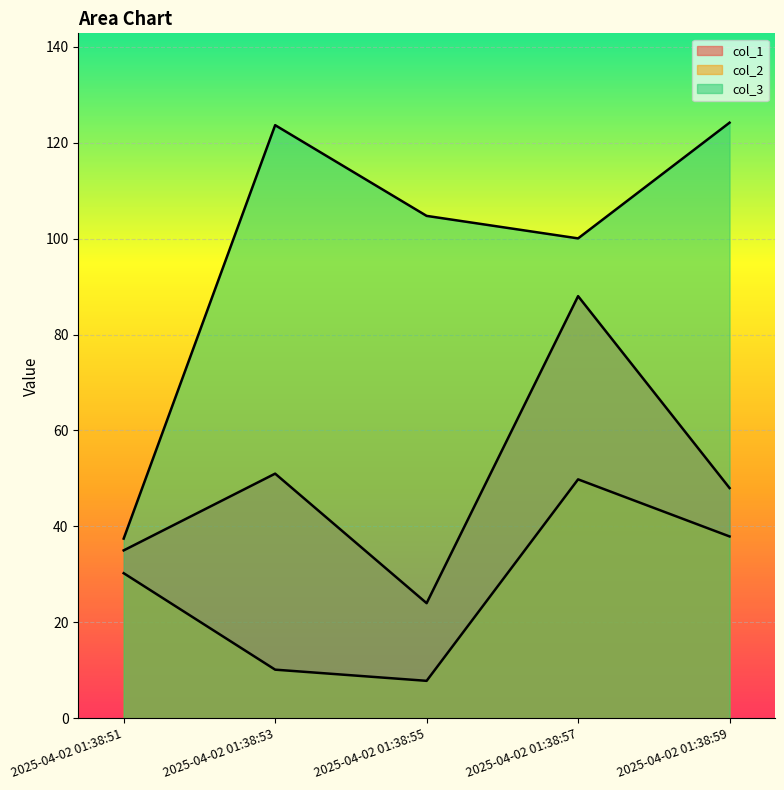

True or false: col_3 and col_2 intersect in this chart.

False